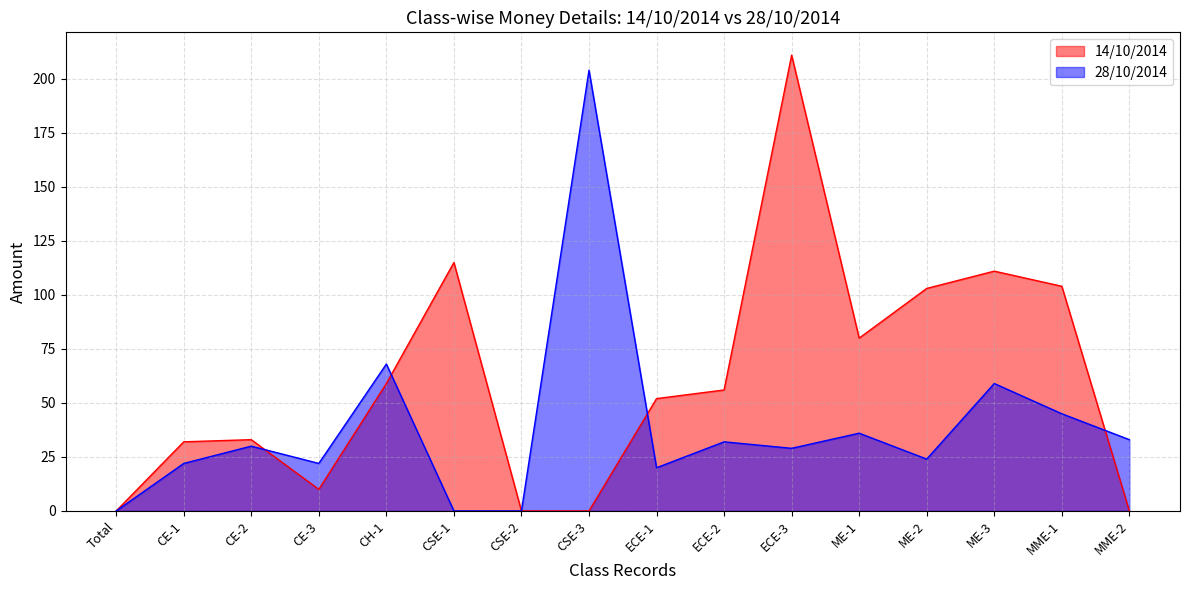

At how many categories does at least one series exceed 60?

8